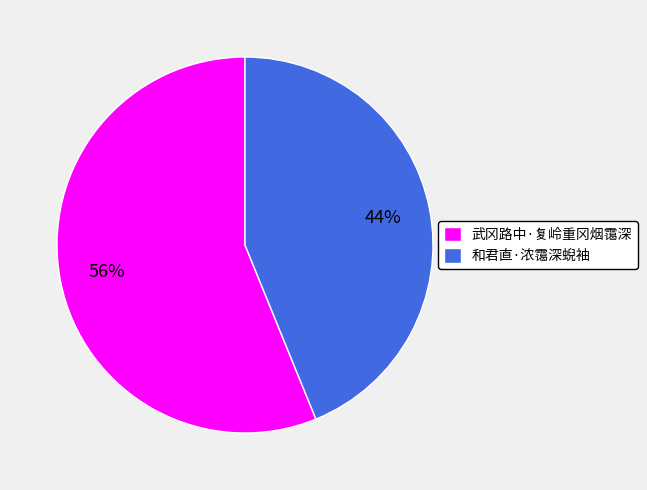

Does any single category account for the majority?

Yes